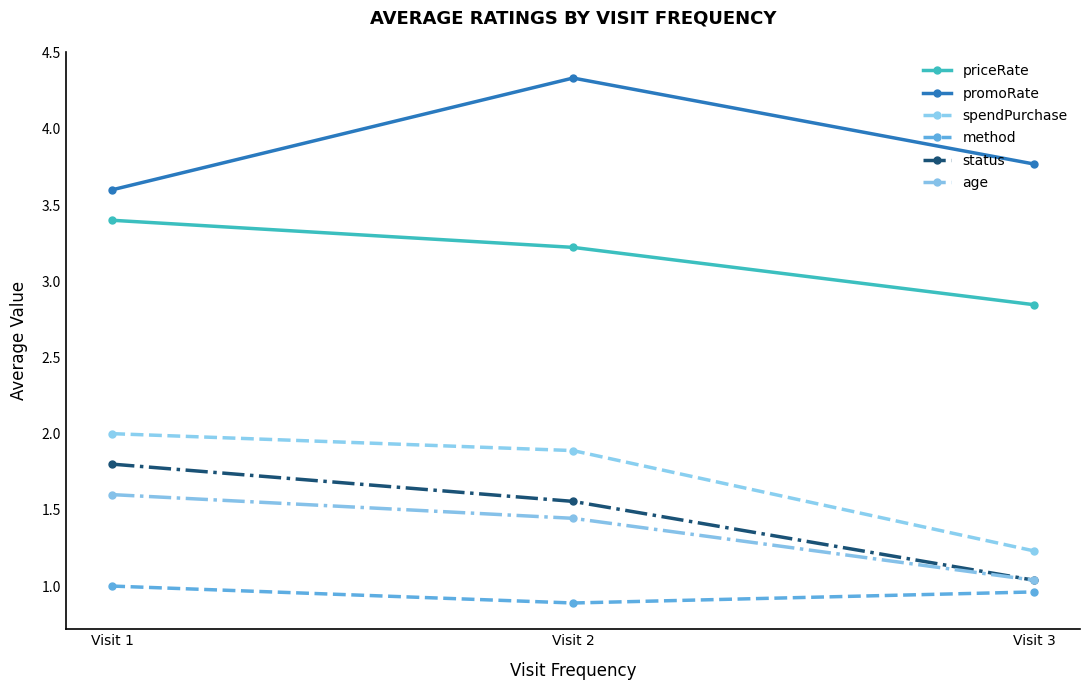

What is the value of the promoRate point at the 1st from the left?

3.6